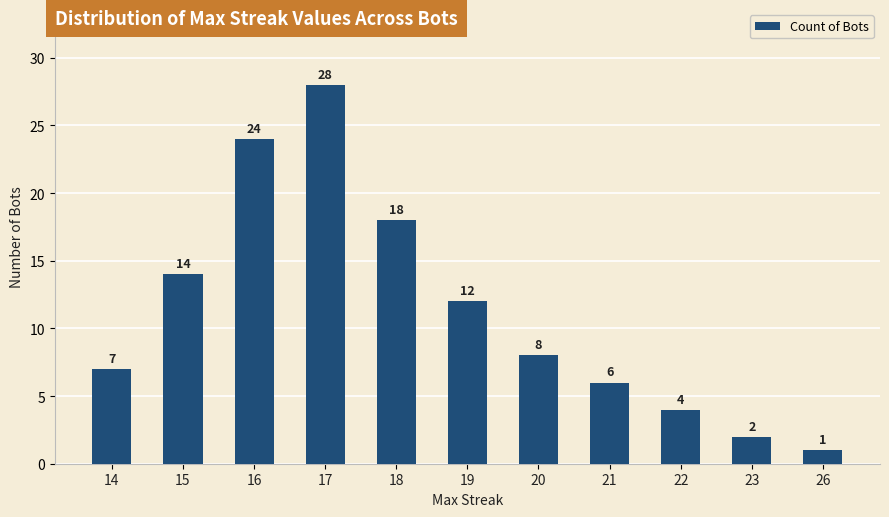

Which has a higher value, 16 or 22?

16